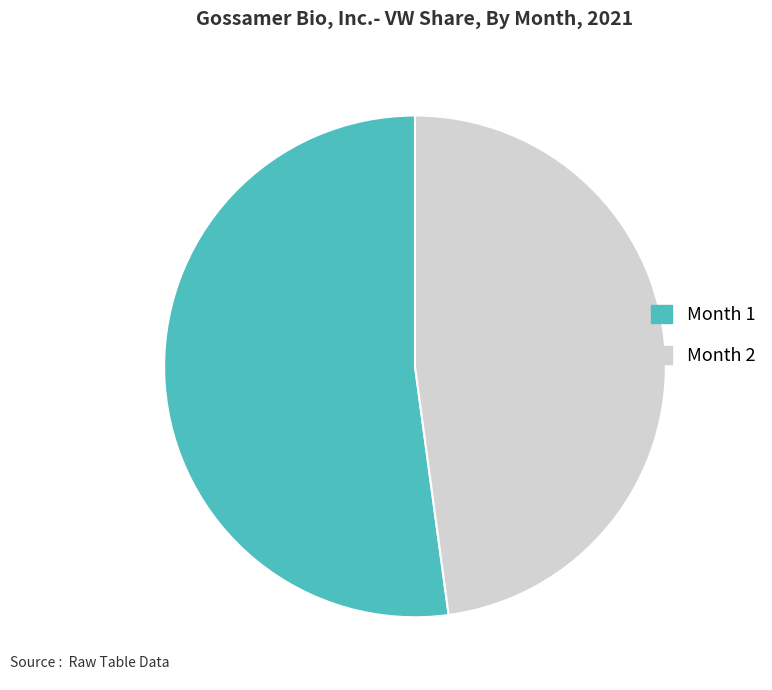

Is there any slice that represents more than half of the pie?

Yes